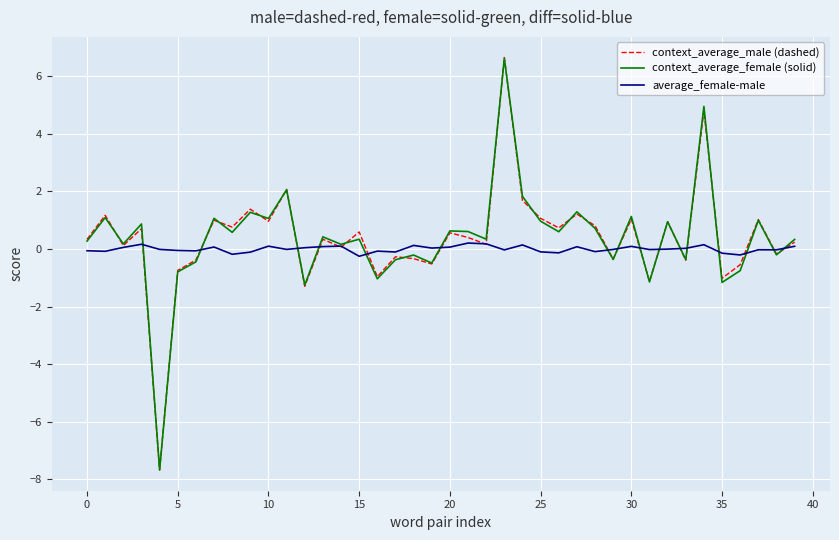

What is the minimum value for context_average_female (solid)?

-7.7